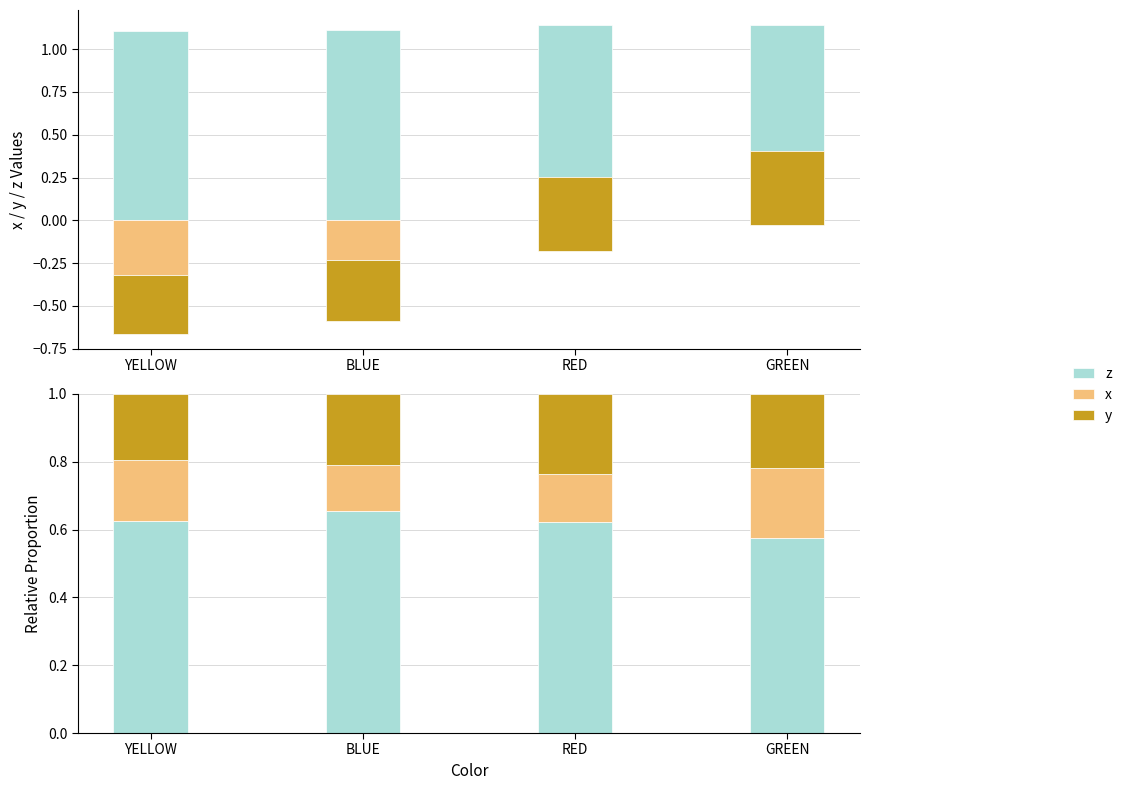

How many z values are between 0 and 1?

4